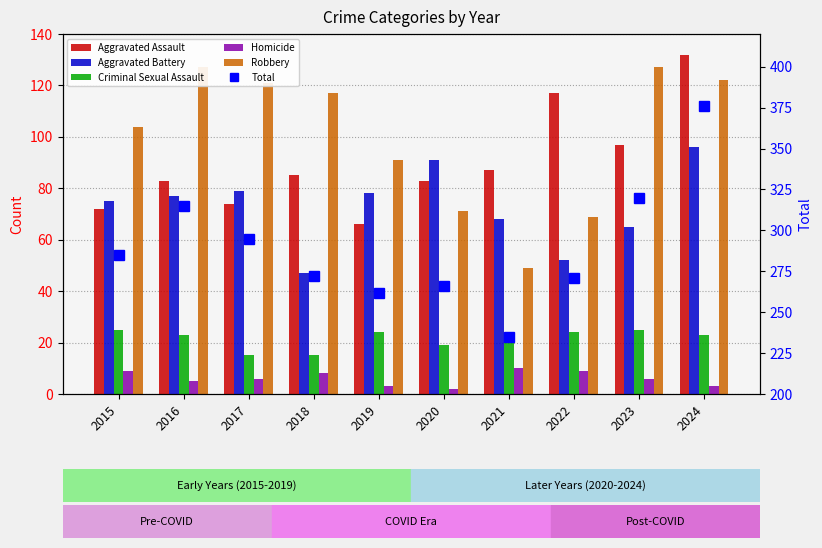

At 2020, list the series in order from smallest to largest.

Homicide, Criminal Sexual Assault, Robbery, Aggravated Assault, Aggravated Battery, Total